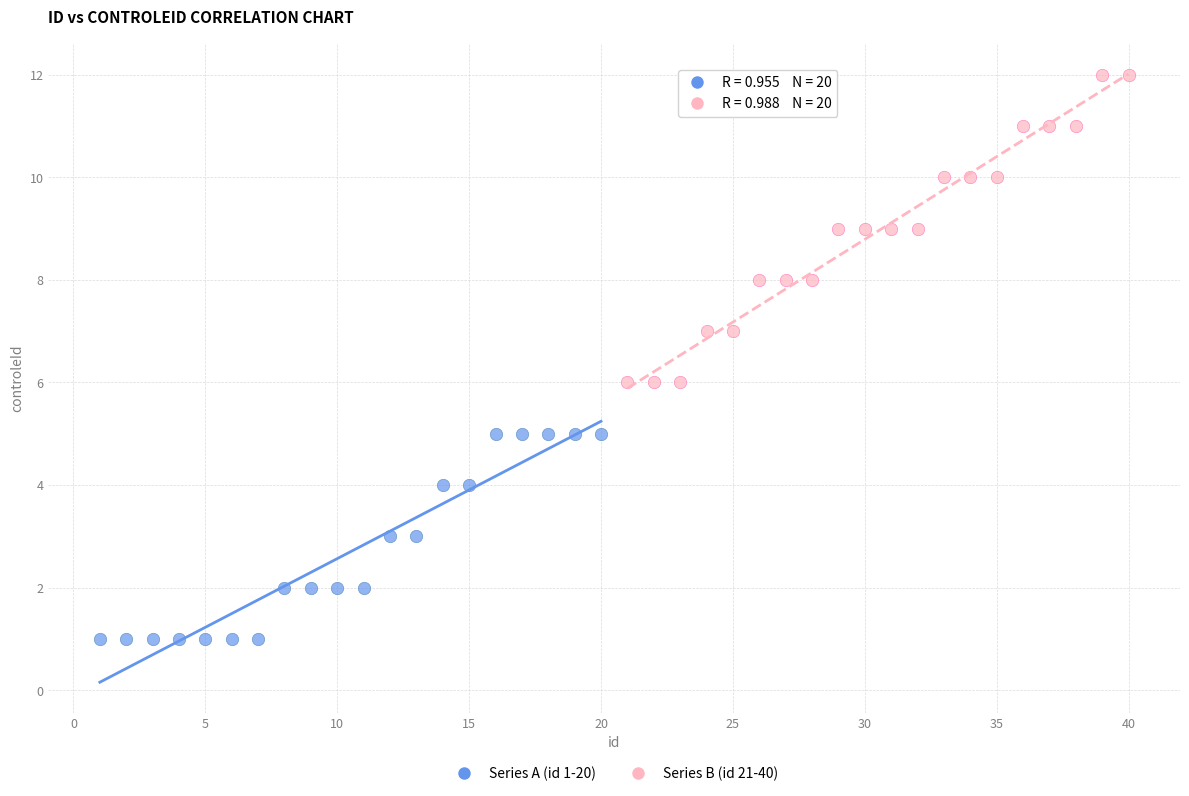

Which series reaches the minimum Y coordinate?

Series A (id 1-20)